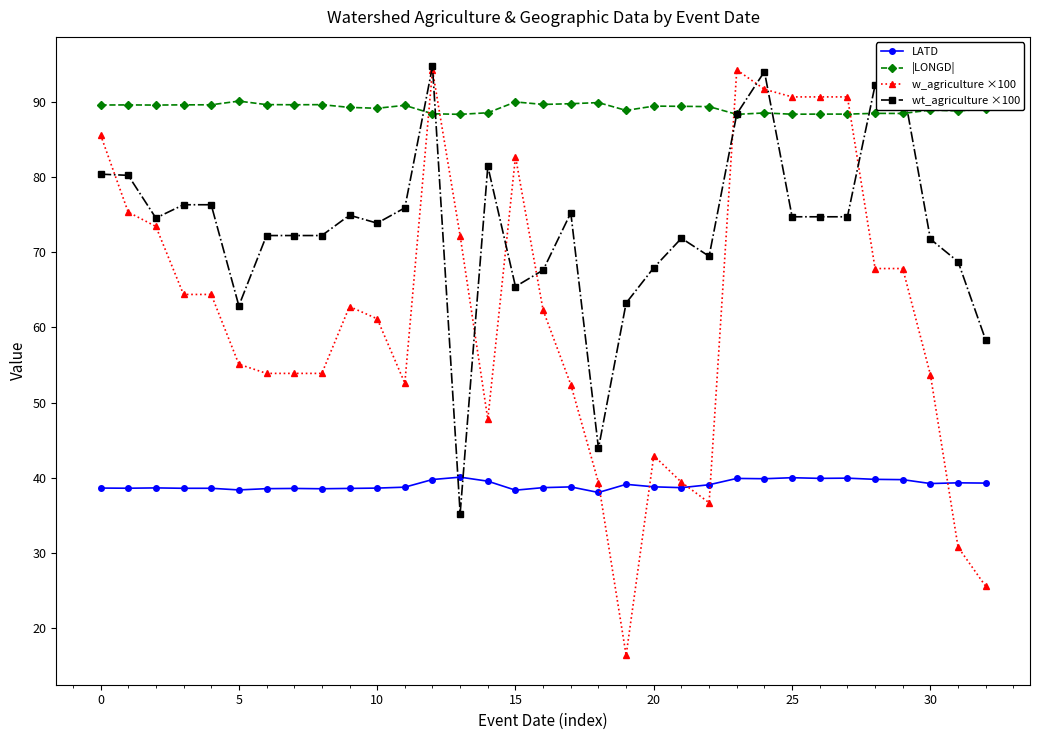

What is the smallest value displayed?

16.4